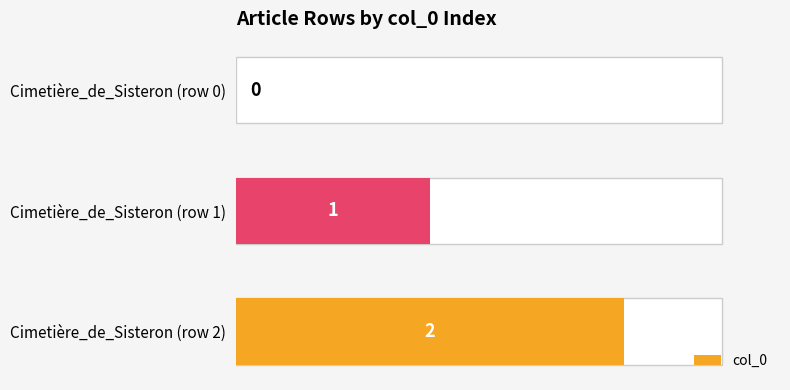

What is the sum of all values?

3